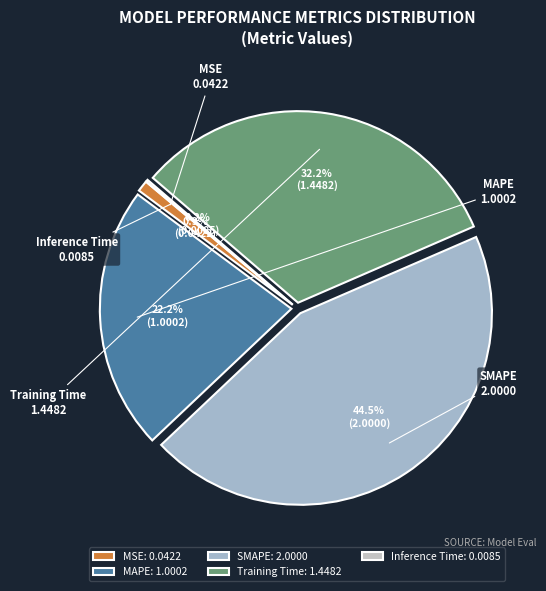

Approximately how many times larger is the value at MAPE compared to SMAPE?

0.5